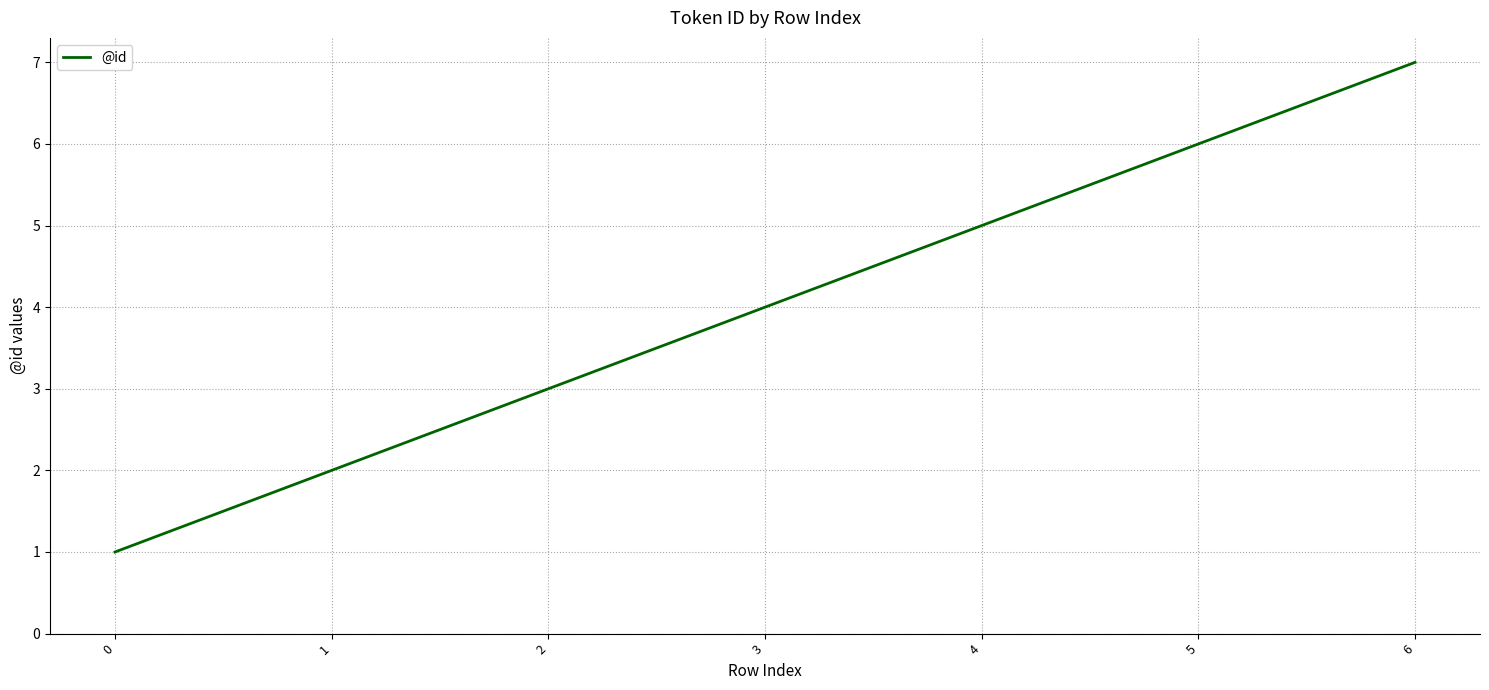

At which category does the chart reach its peak across all series?

6